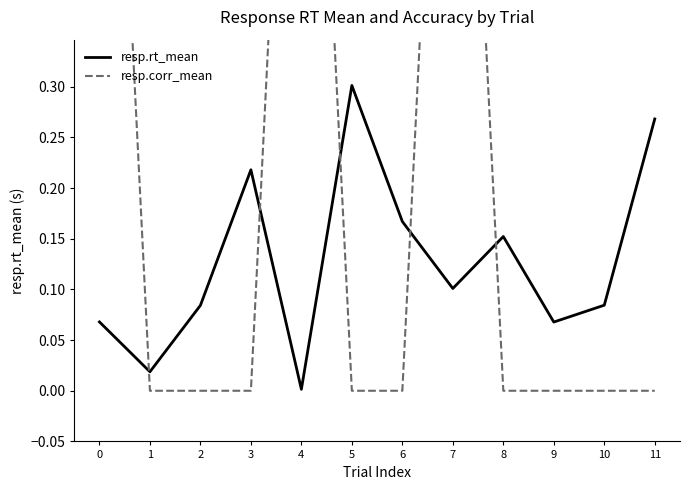

What is the spread (max minus min) of values at 4?

1.0